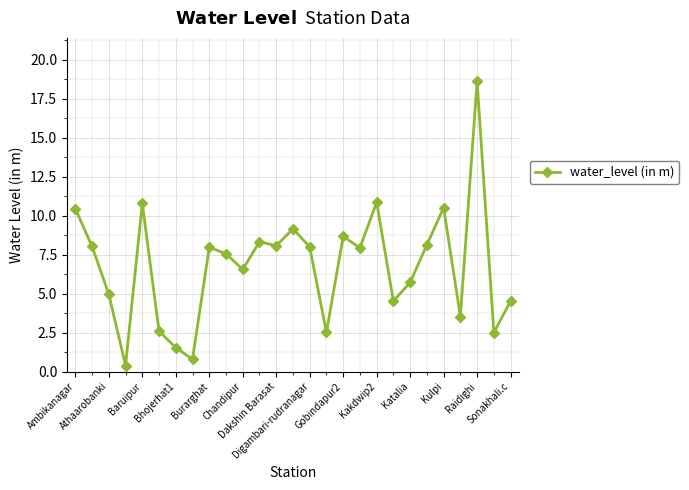

What is the maximum value shown in the chart?

18.6